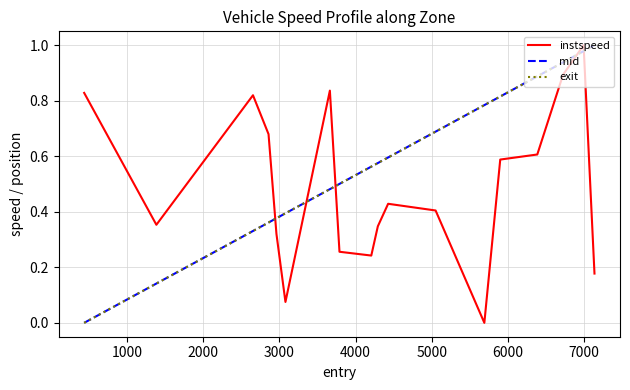

Which series ends up on top after the final intersection of mid and instspeed?

mid